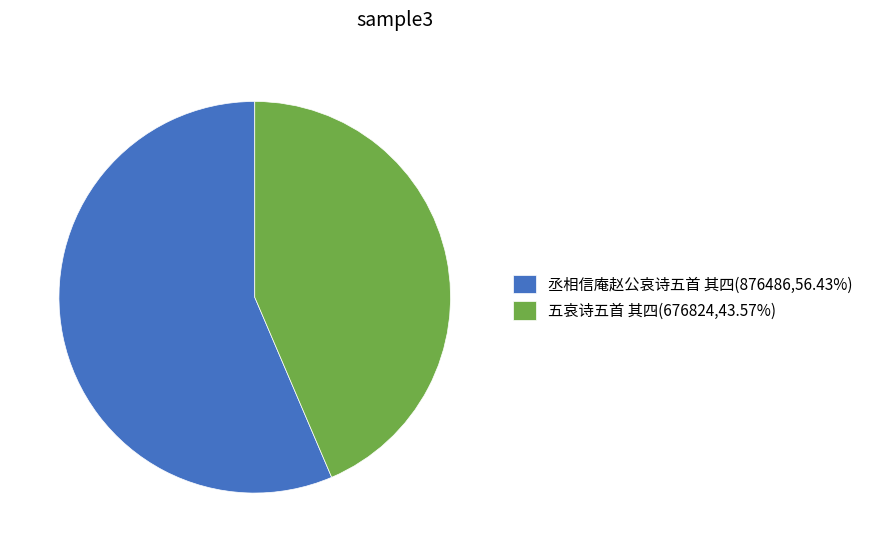

Approximately how many times larger is the value at 丞相信庵赵公哀诗五首 其四 compared to 五哀诗五首 其四?

1.3